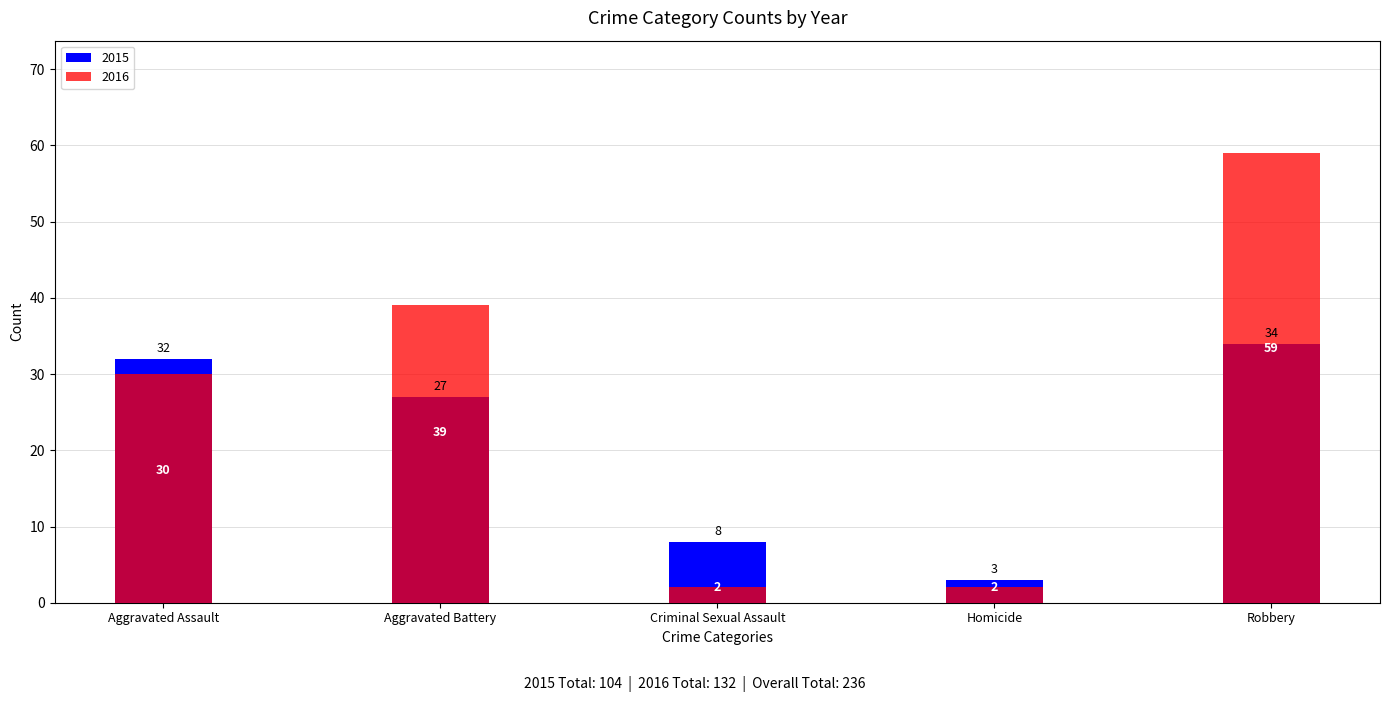

At which label does 2016 first exceed 30?

Aggravated Battery